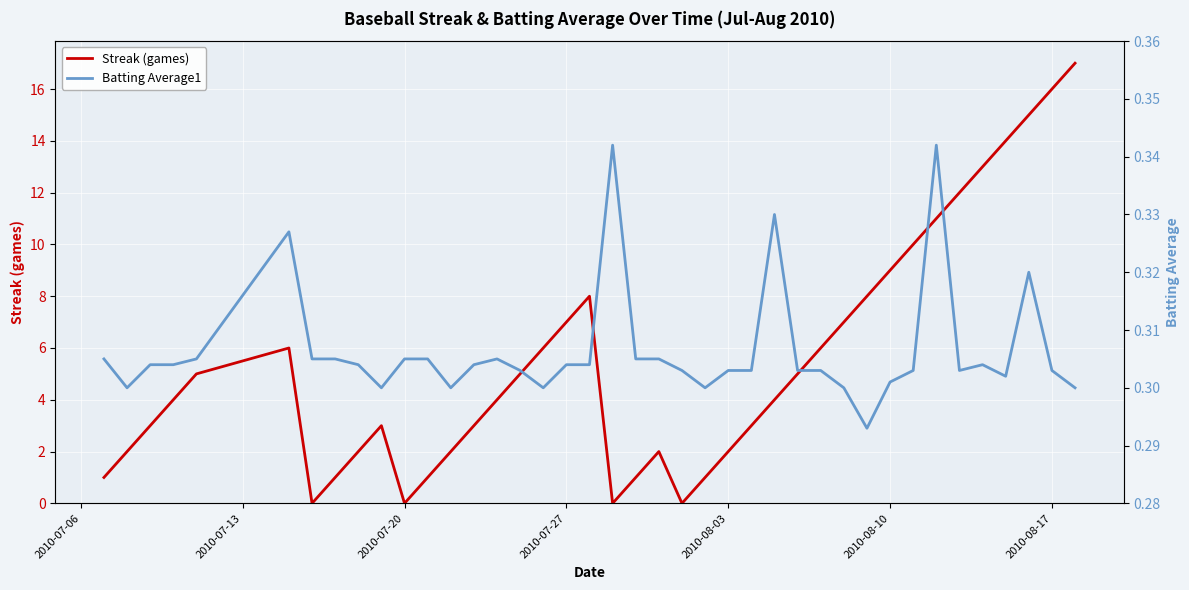

The Streak (games) series shows 27 at 2010-08-17. True or false?

False